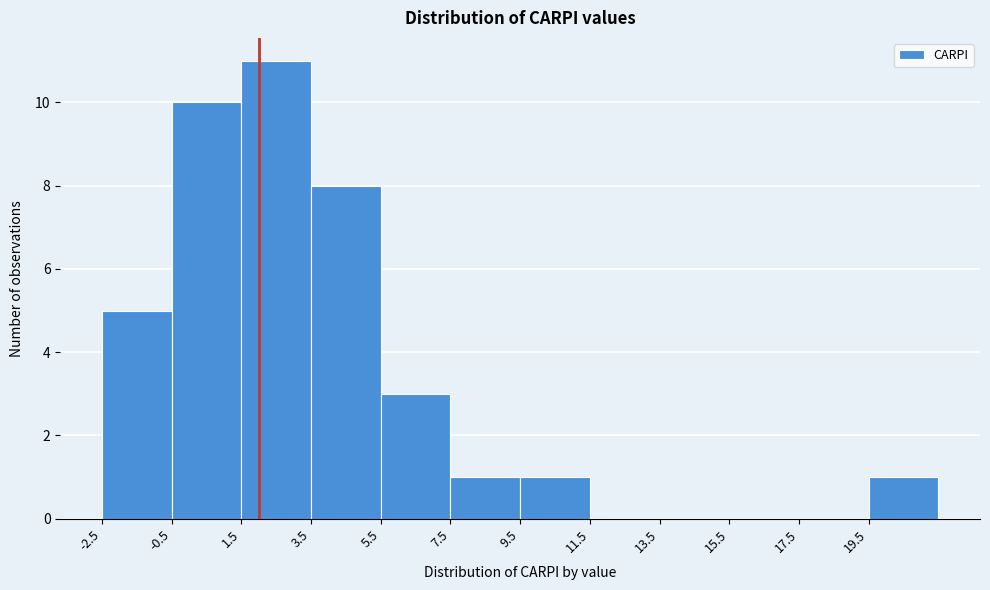

Reading left to right, transcribe this chart: for each bar, give the range it covers on the x-axis and its height. The values are not printed on the chart, so give them approximately, as read against the axis.

-2.5 to -0.5: 5
-0.5 to 1.5: 10
1.5 to 3.5: 11
3.5 to 5.5: 8
5.5 to 7.5: 3
7.5 to 9.5: 1
9.5 to 11.5: 1
11.5 to 13.5: 0
13.5 to 15.5: 0
15.5 to 17.5: 0
17.5 to 19.5: 0
19.5 to 21.5: 1